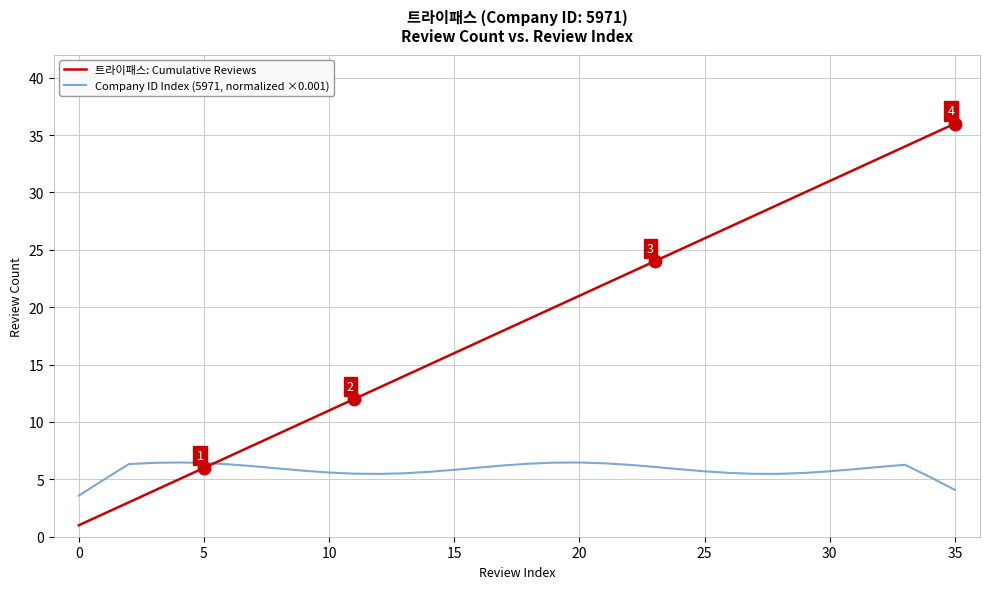

What are all the series names shown in the legend?

트라이패스: Cumulative Reviews, Company ID Index (5971, normalized ×0.001)